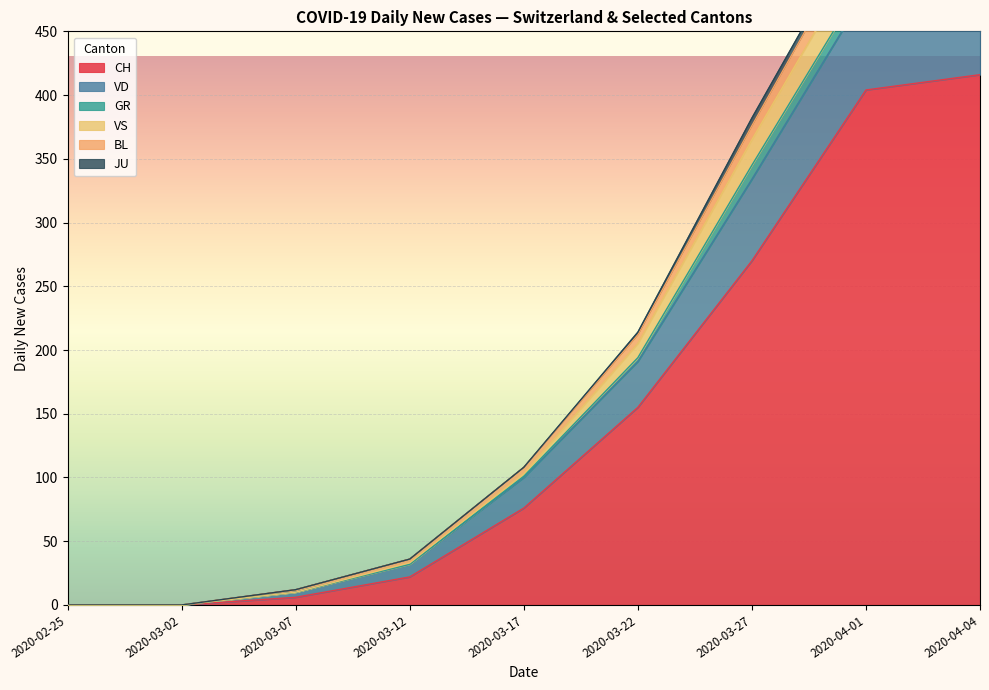

In VS, how many points are higher than both neighbors (excluding endpoints)?

1